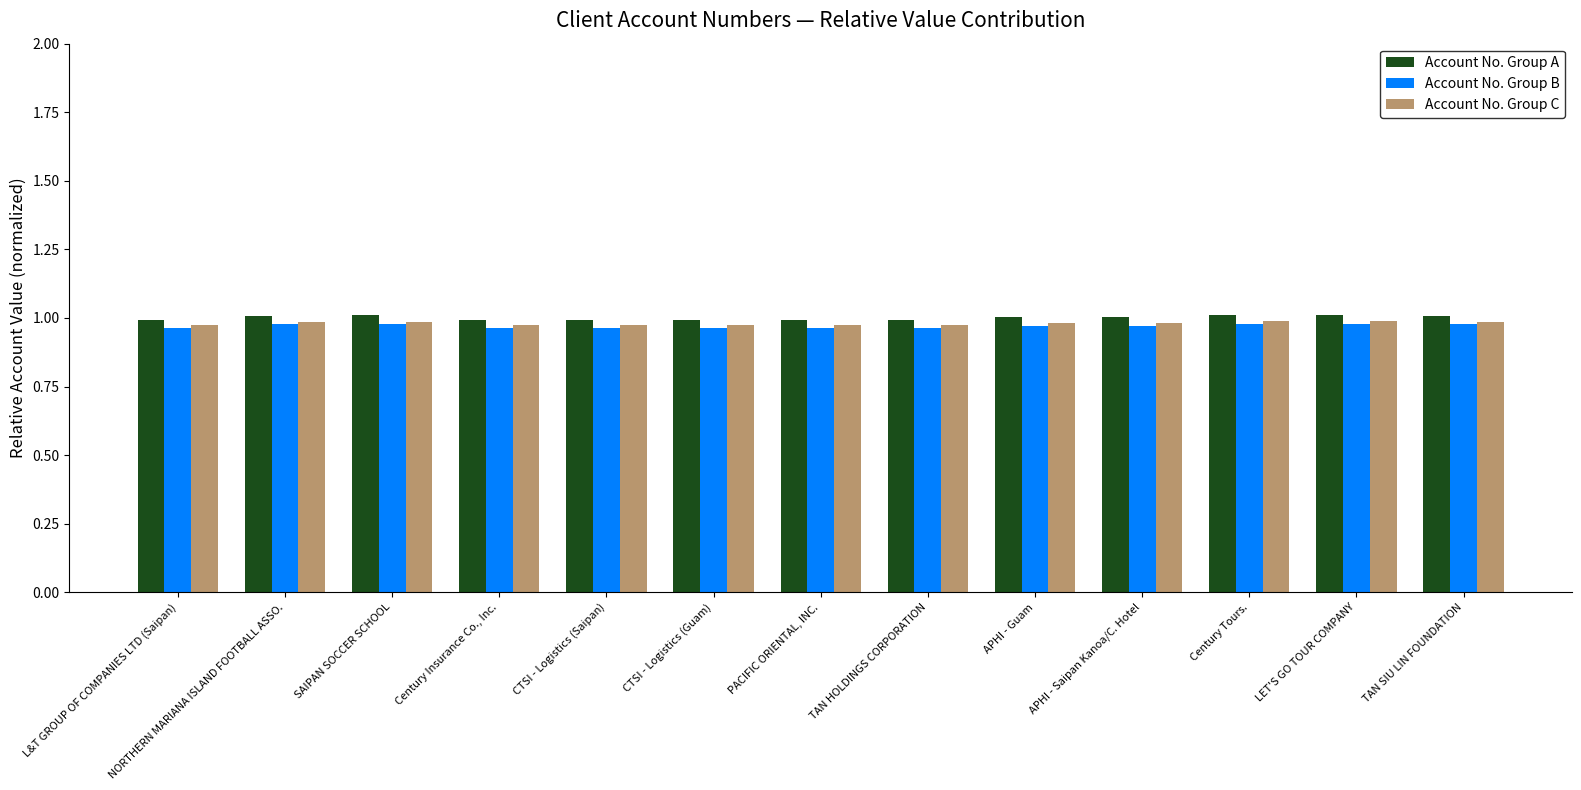

How many bars are there in each group?

3